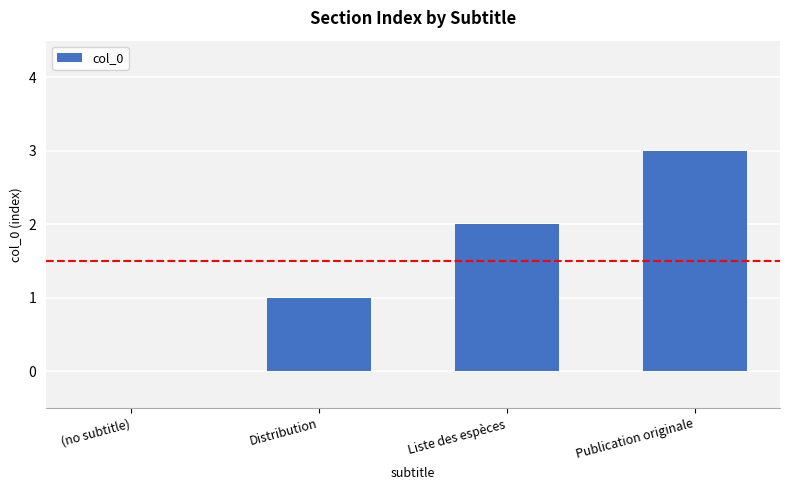

Reading left to right, transcribe all the data shown in this chart.

0	1	2	3